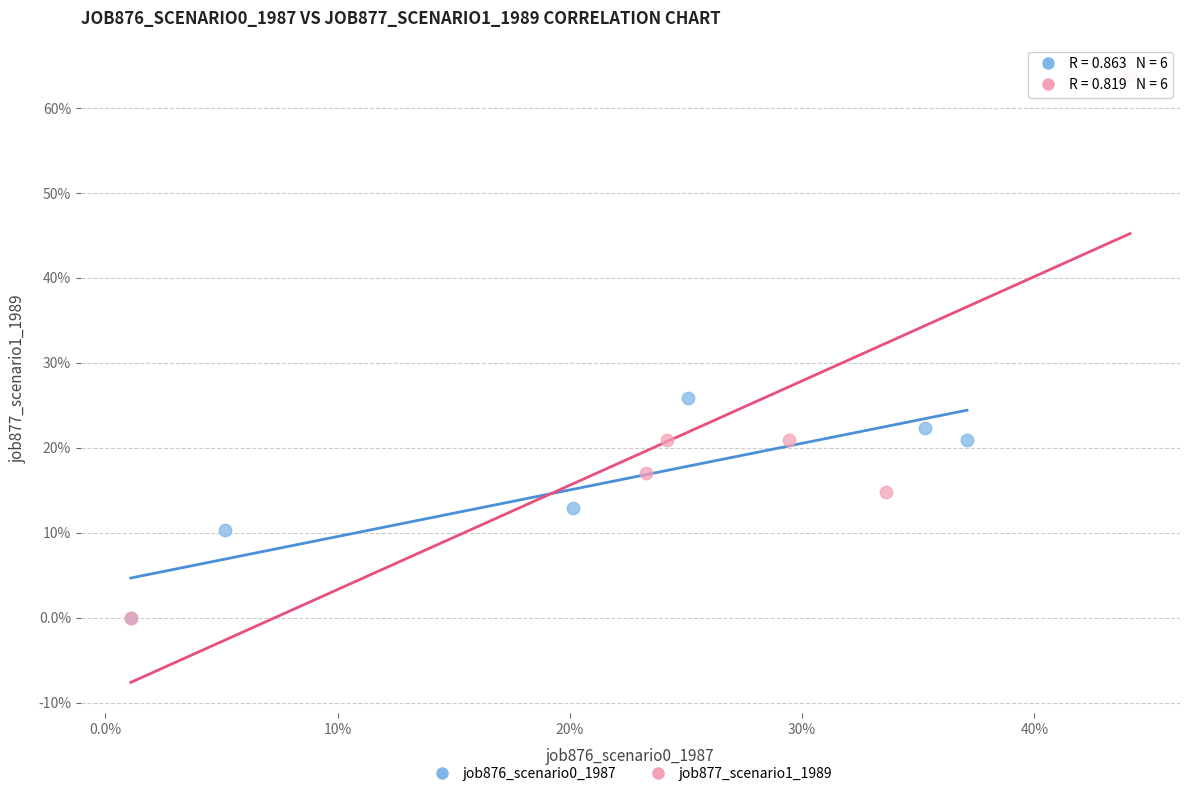

Which series contains the highest Y value?

job877_scenario1_1989